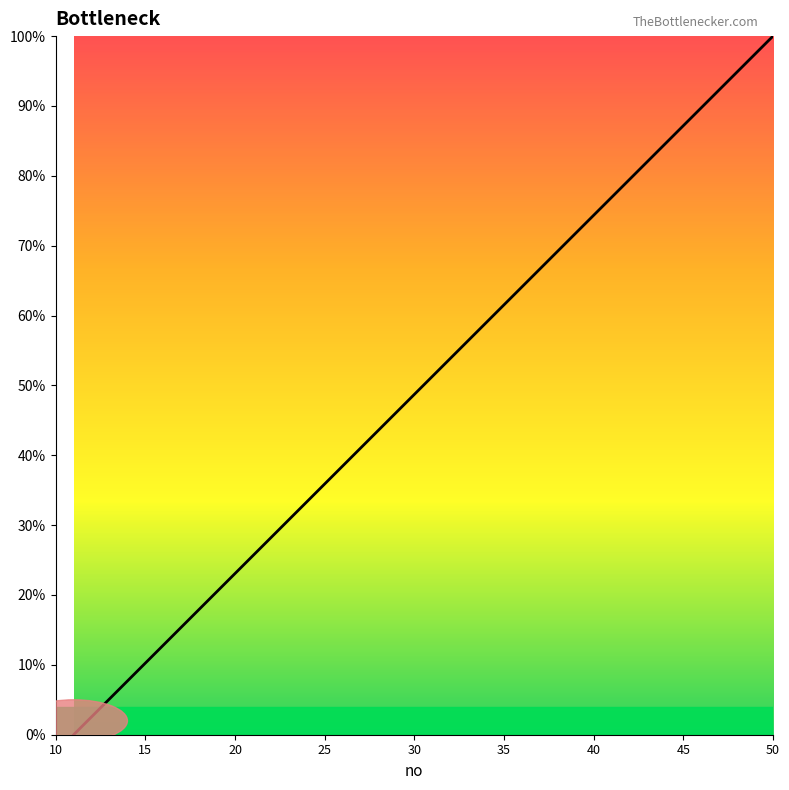

How many values exceed 51?

20